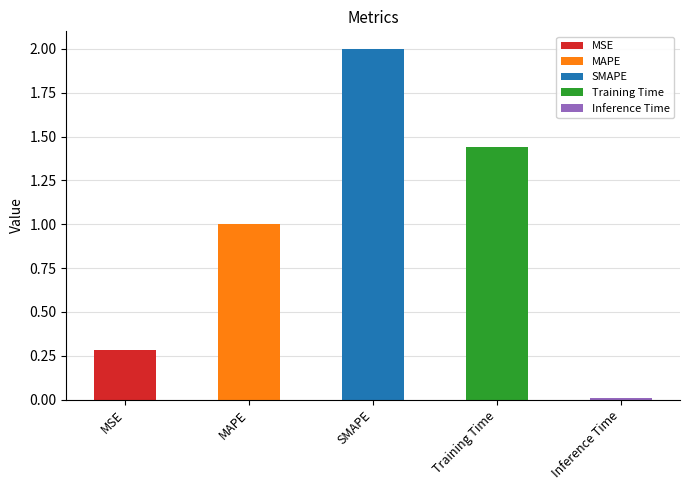

Rank the categories by value from highest to lowest.

SMAPE, Training Time, MAPE, MSE, Inference Time